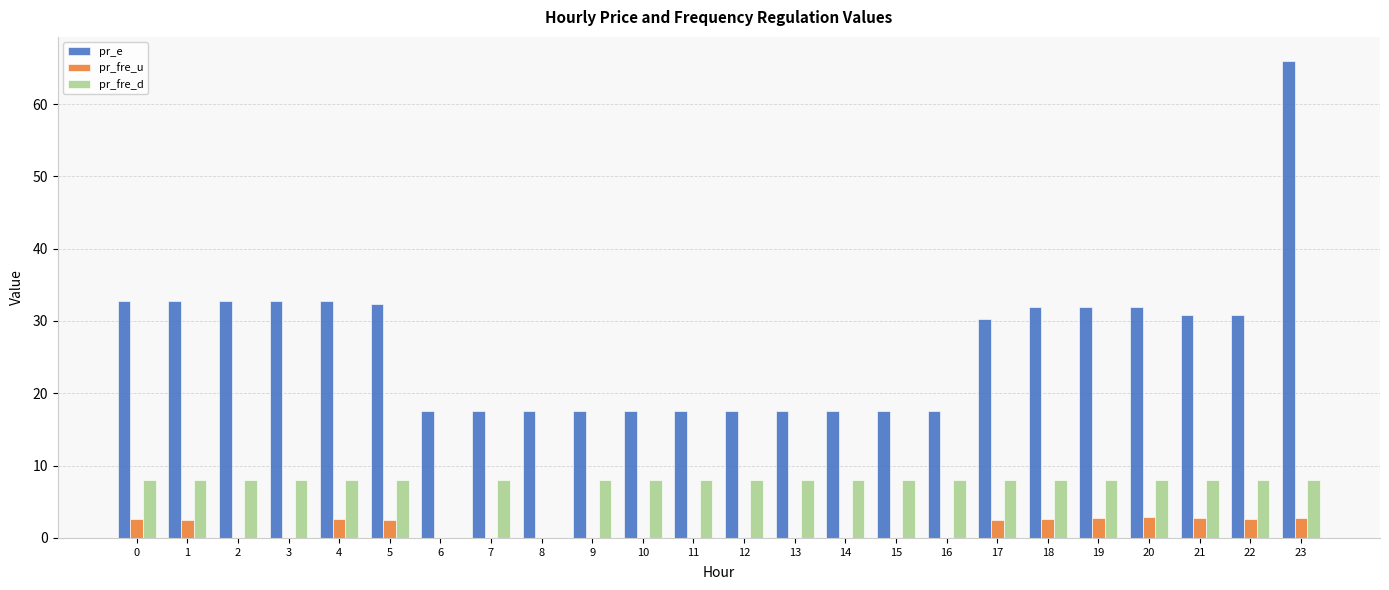

Which label corresponds to the largest value in the chart?

23